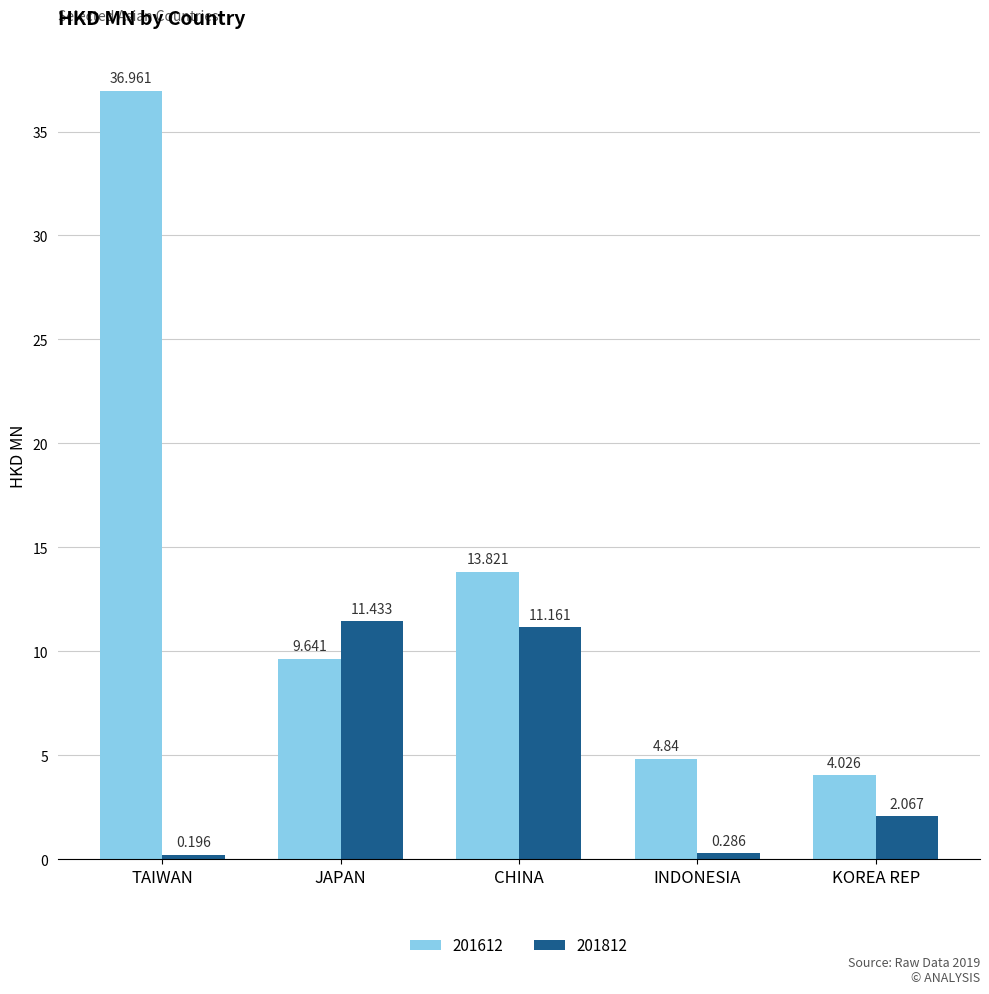

What is the difference between the maximum and minimum values in the 201612 series?

32.9